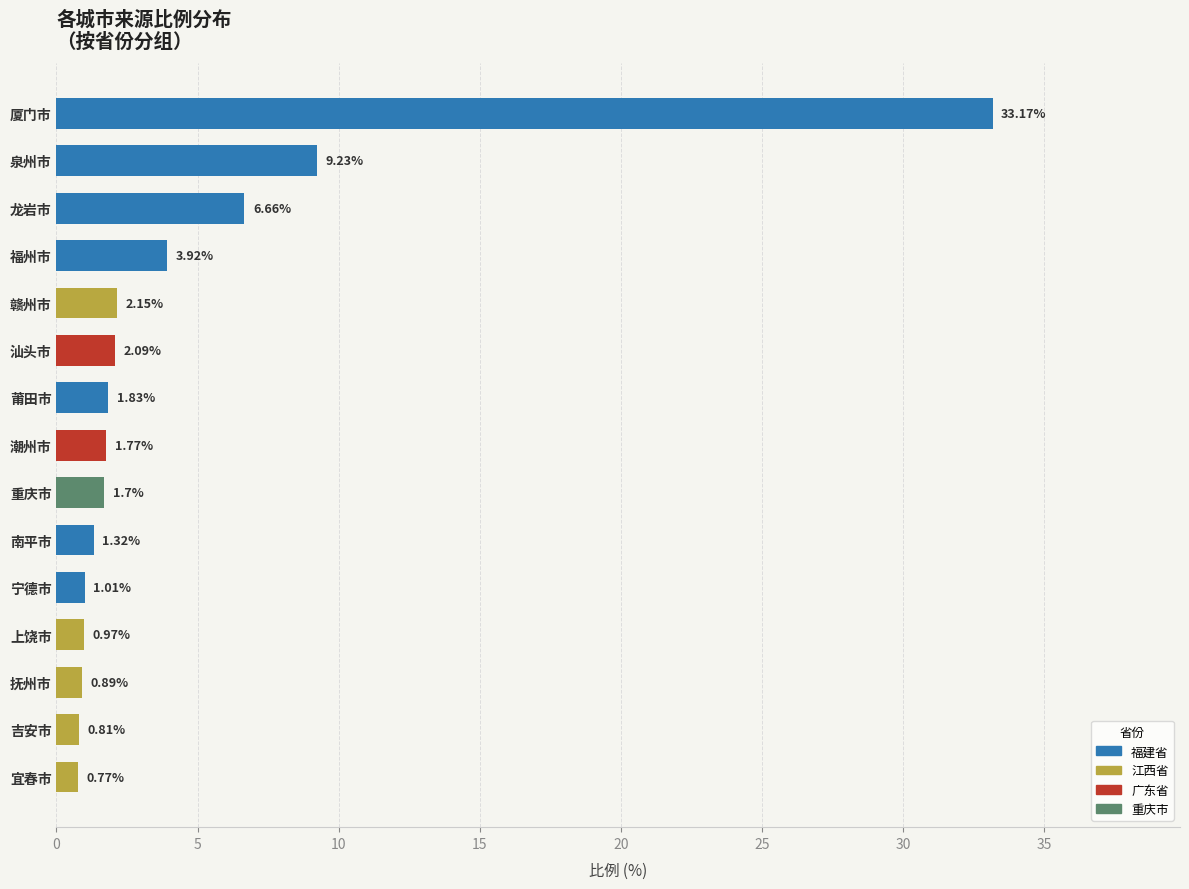

What is the label of the 5th bar from the top?

赣州市